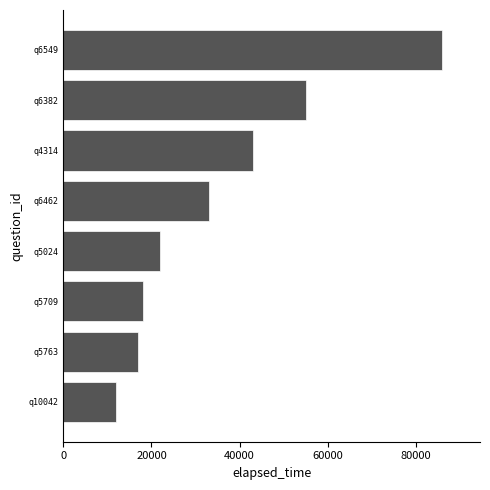

What is the average value?

35750